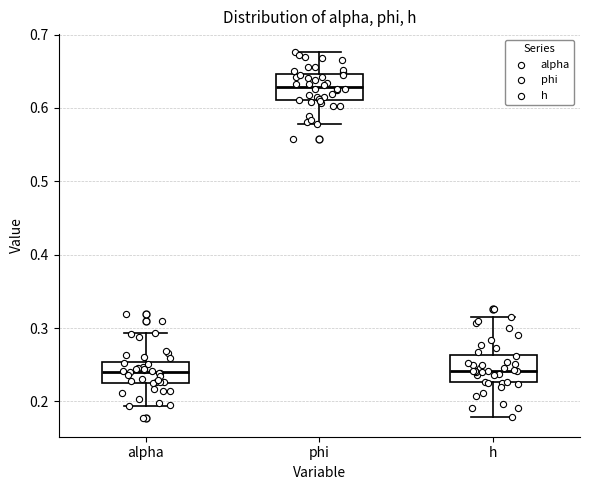

Reading left to right, transcribe this box plot: for each box, give where its median line is, the range the box spans, and where its two whiskers end, as read against the y-axis. The values are not printed on the chart, so give them approximately, as read against the axis.

alpha: median 0.24, box 0.23 to 0.25, whiskers 0.19 to 0.29
phi: median 0.63, box 0.61 to 0.65, whiskers 0.58 to 0.68
h: median 0.24, box 0.23 to 0.26, whiskers 0.18 to 0.31